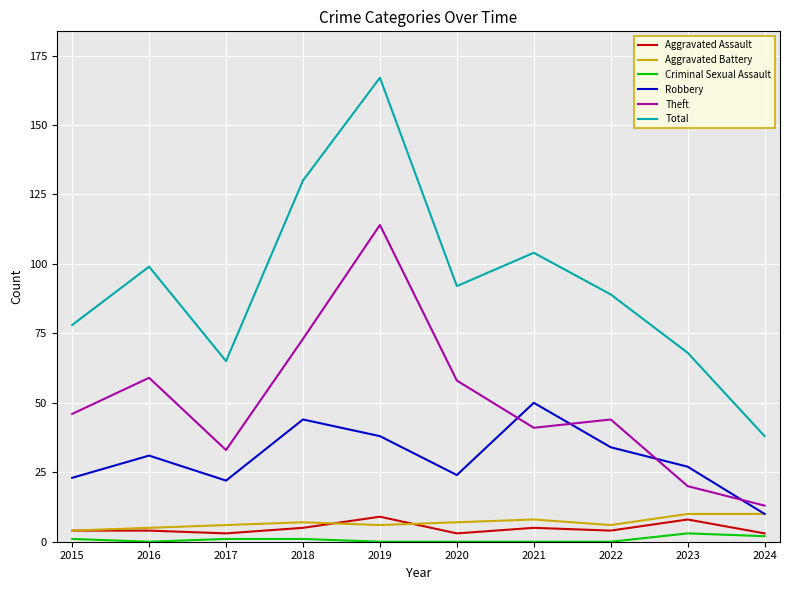

True or false: Theft has a value of 41 at 2021.

True